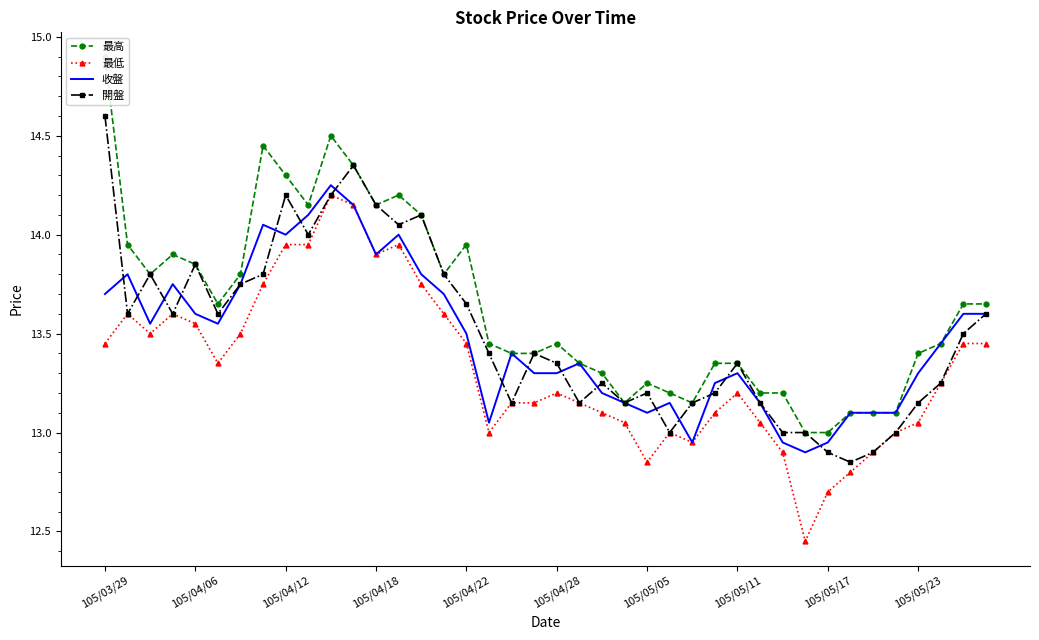

At which category is the sum across all series the highest?

10